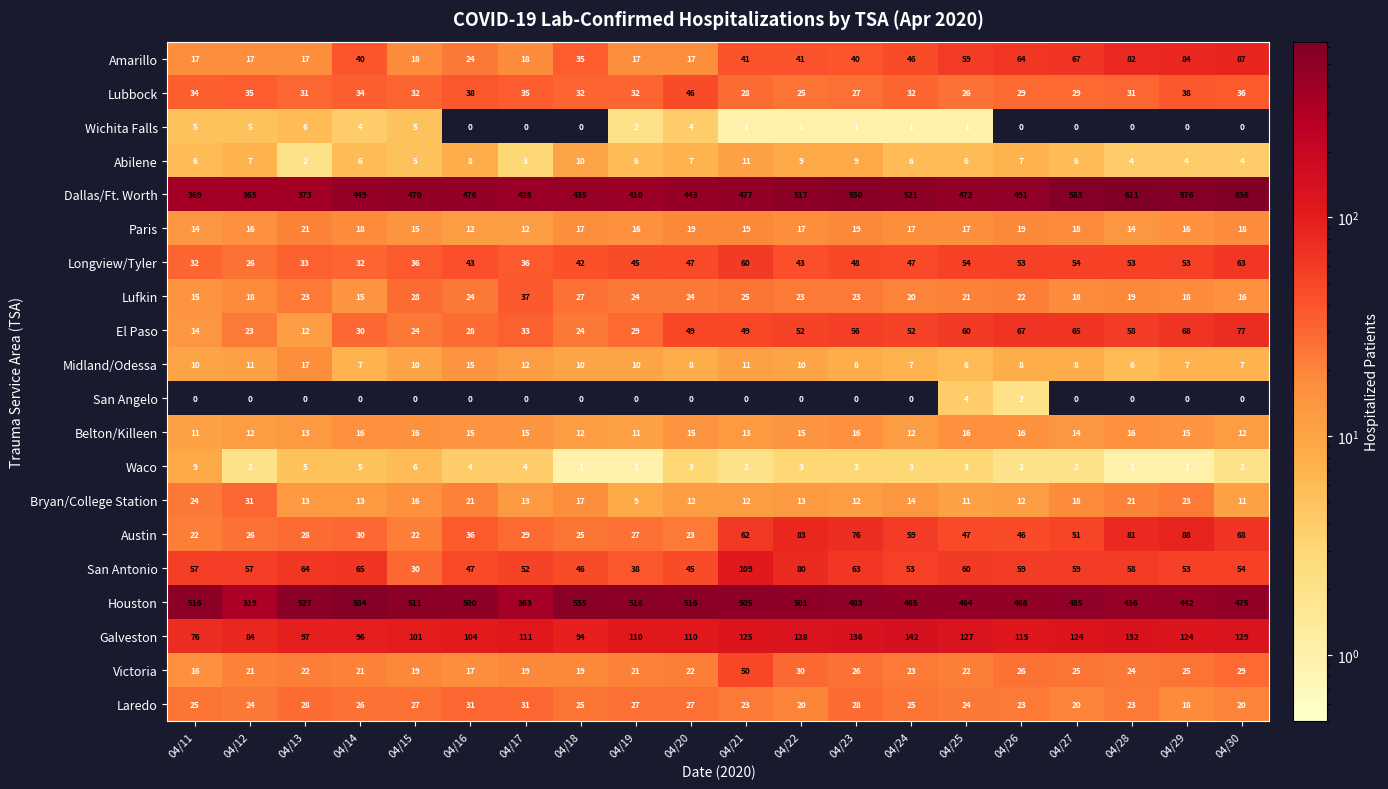

Which series has the widest spread of values?

Dallas/Ft. Worth